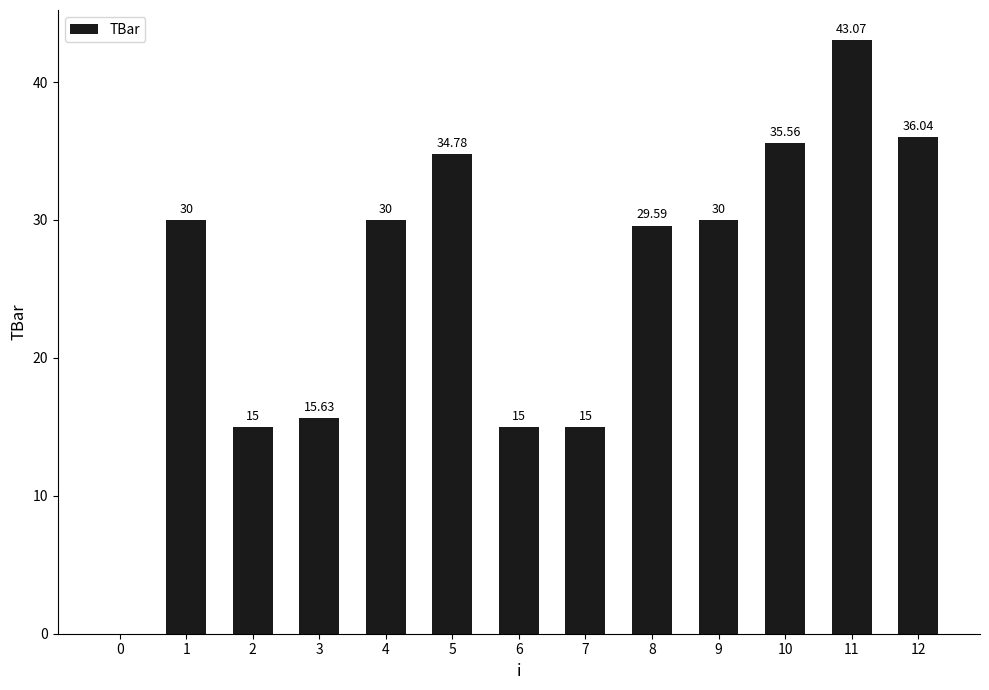

What is the greatest value displayed?

43.1